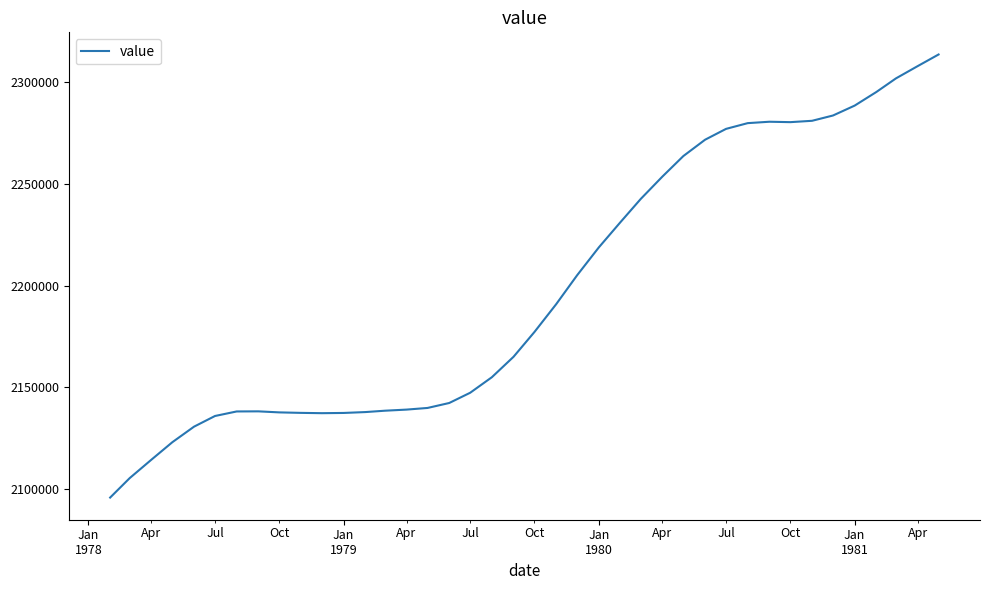

What is the maximum value shown in the chart?

2313673